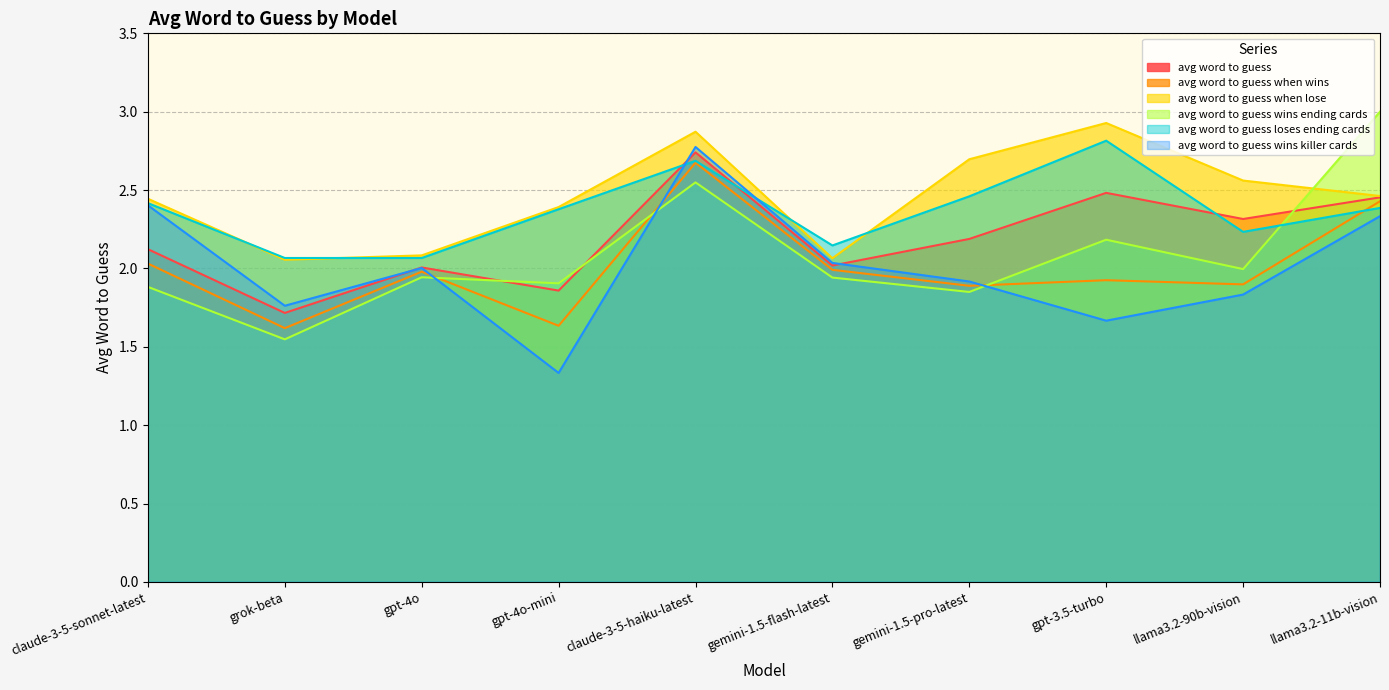

After their last crossing, which series has the higher values: avg word to guess loses ending cards or avg word to guess wins ending cards?

avg word to guess wins ending cards